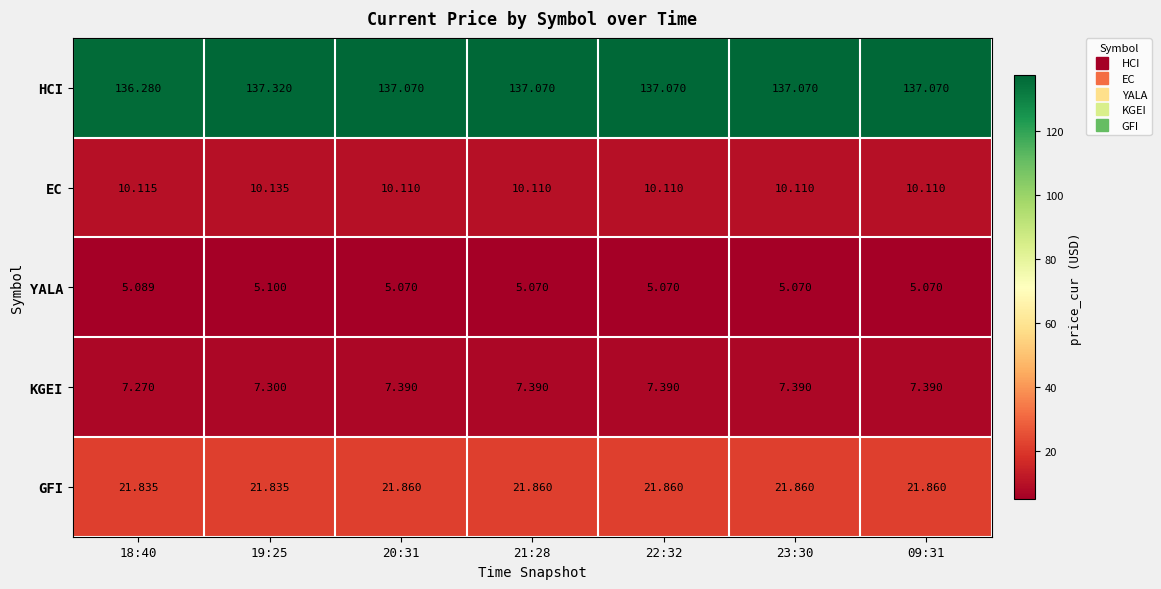

List the series in order of their peak value, lowest first.

YALA, KGEI, EC, GFI, HCI